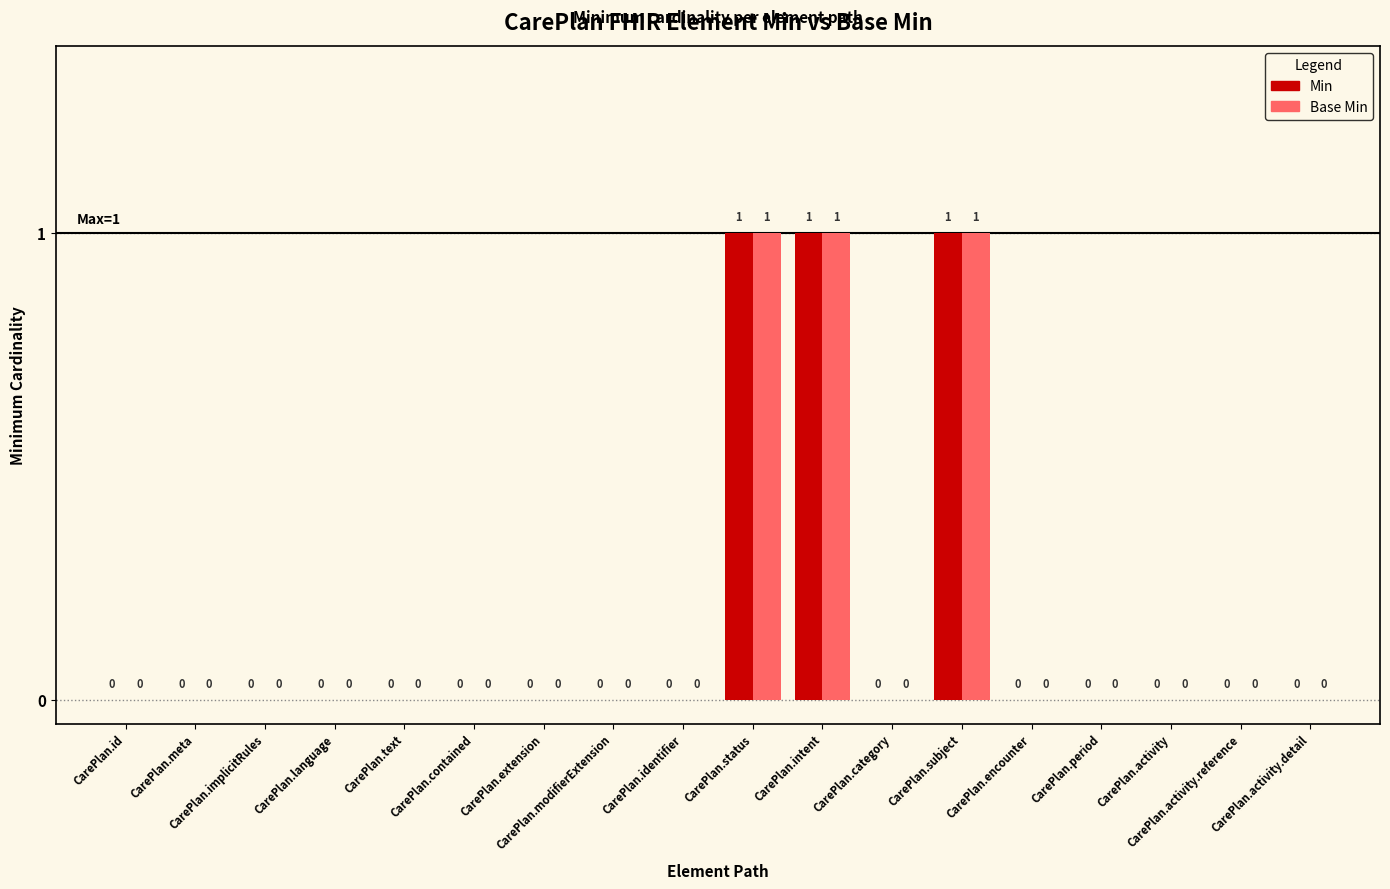

What is the greatest value displayed?

1